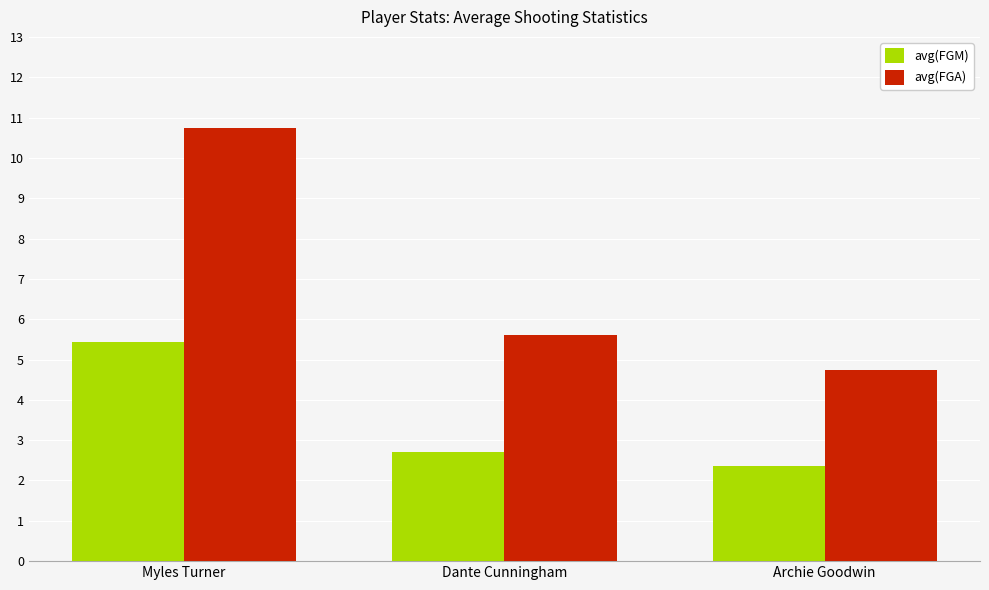

What is the label of the 1st bar from the left?

Myles Turner